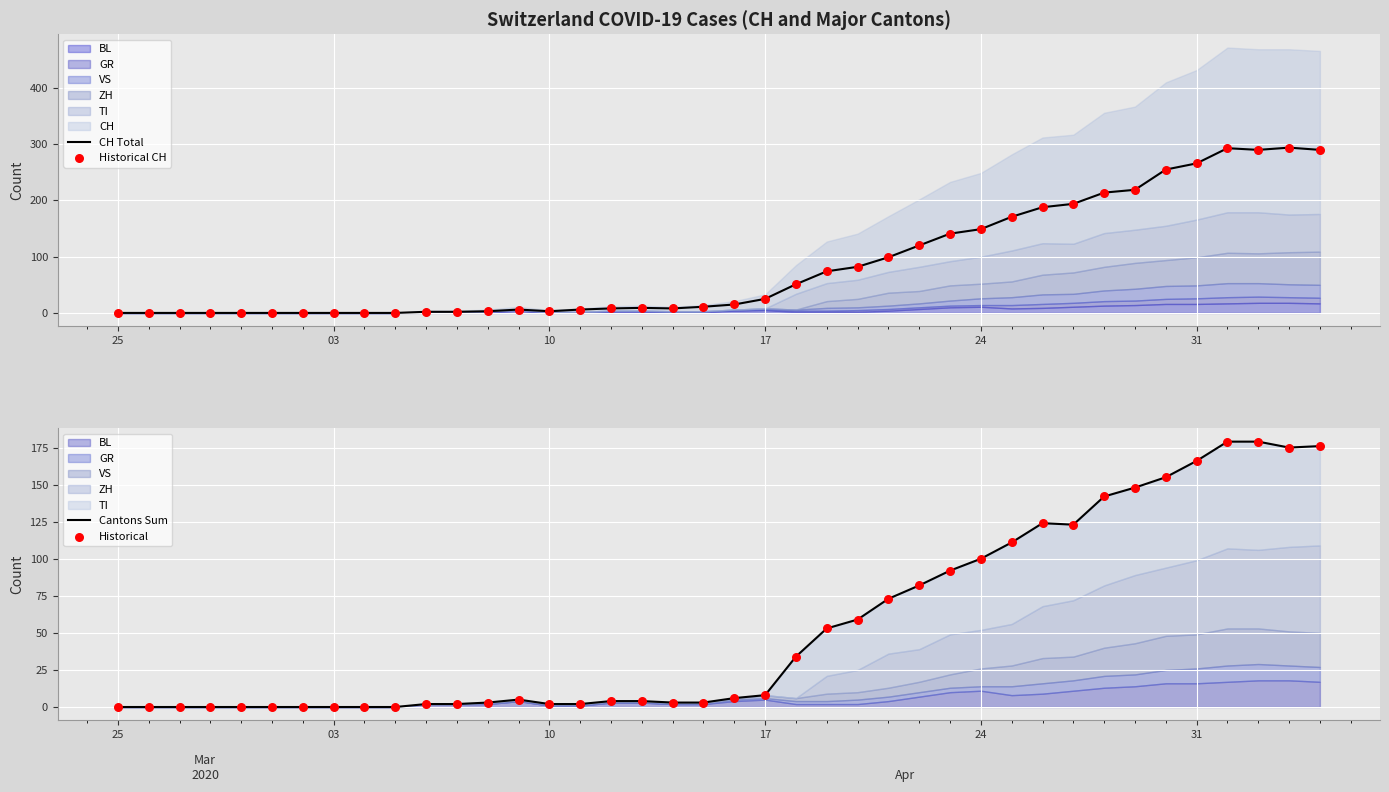

Which series has the largest Y range (max minus min)?

CH Total